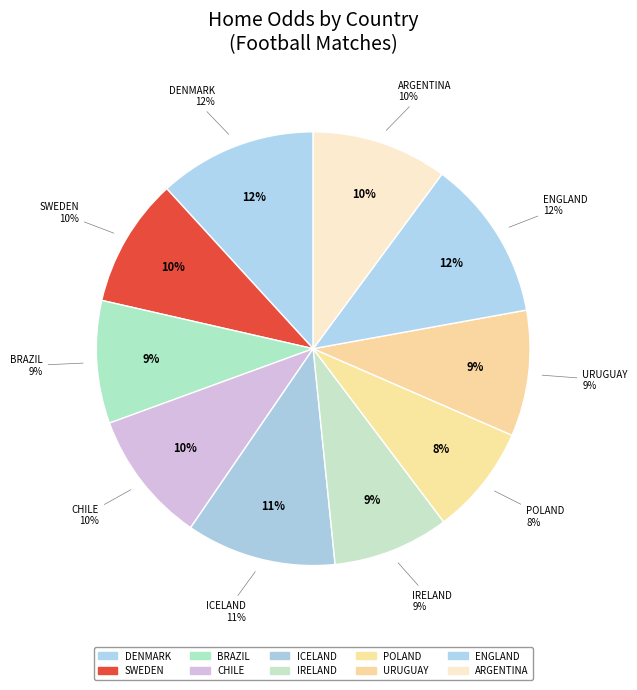

What is the ratio of the value at DENMARK to the value at ENGLAND?

1.0